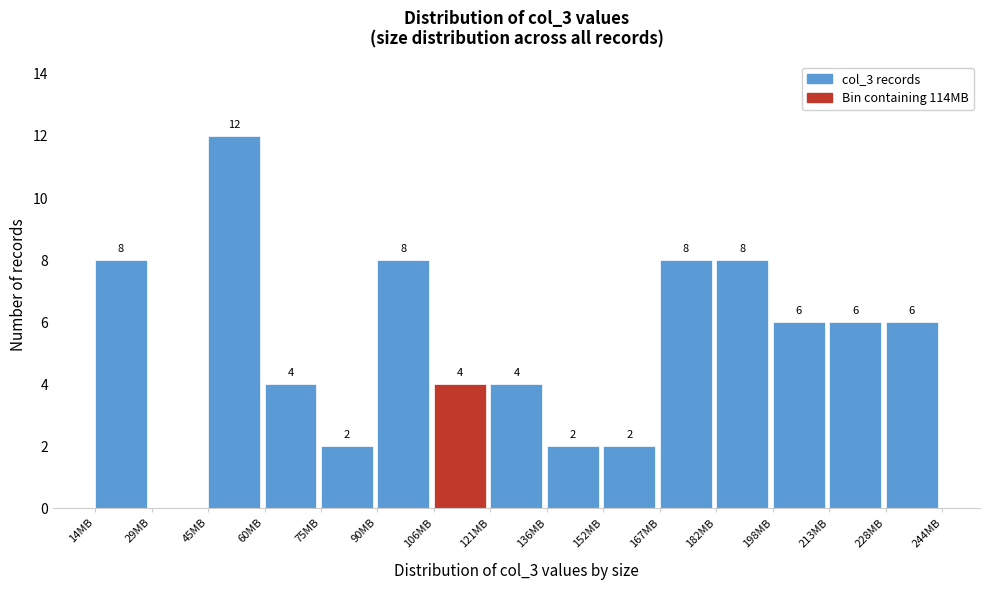

Which range on the x-axis has the tallest bar?

46 to 60